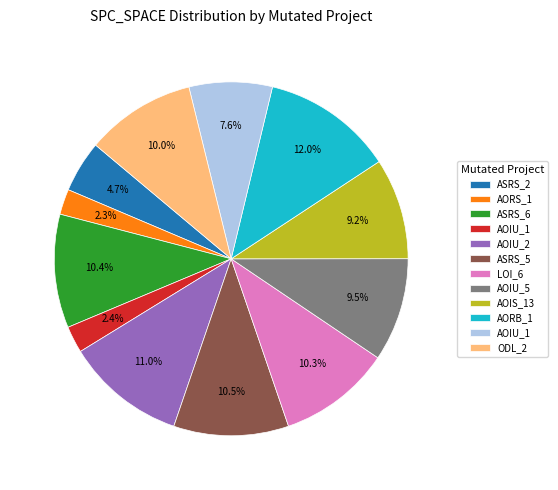

How many segments does this pie chart have?

12